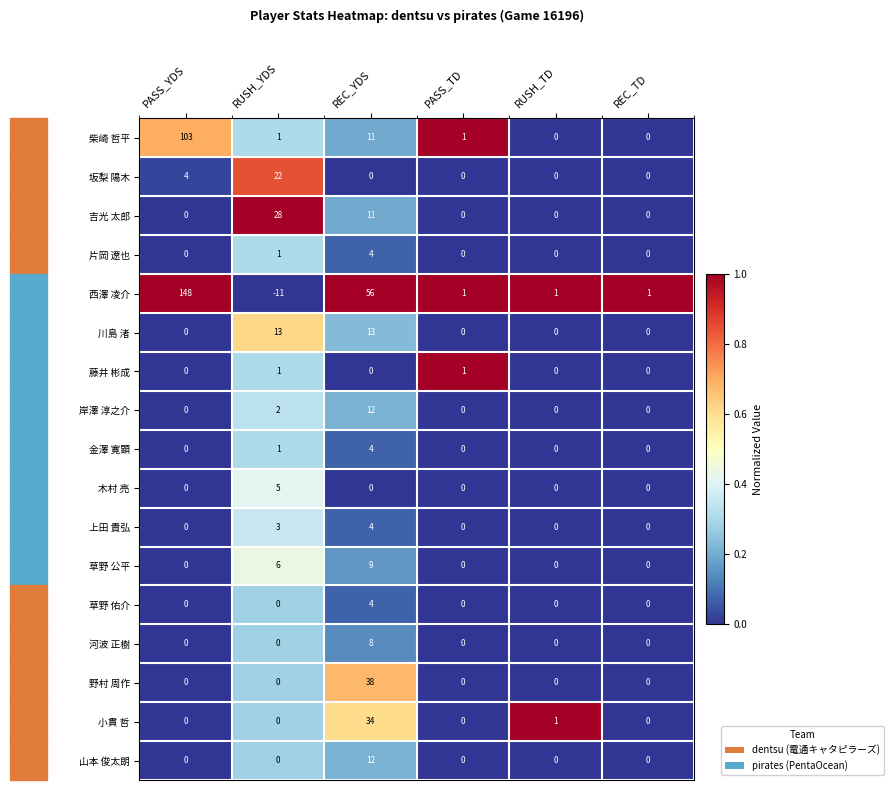

The 金澤 寛顕 series shows 1 at REC_TD. True or false?

False